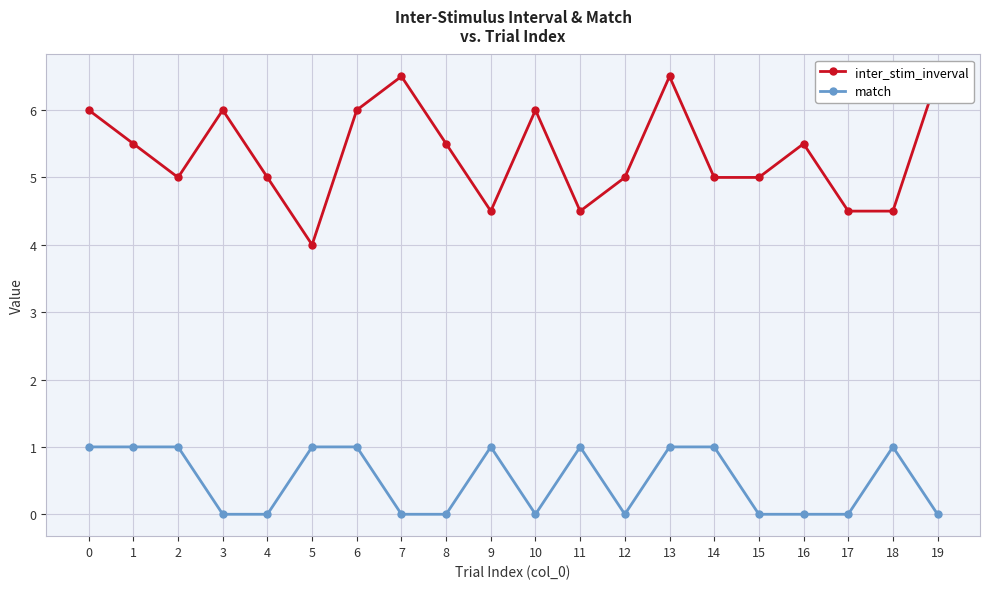

Is this an area chart (filled region under the line)?

No